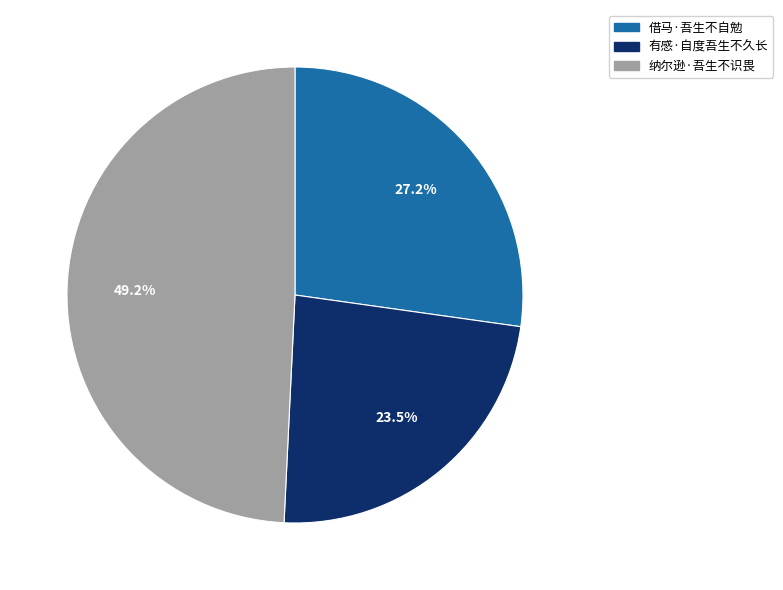

Rank the categories by value from lowest to highest.

有感·自度吾生不久长, 借马·吾生不自勉, 纳尔逊·吾生不识畏